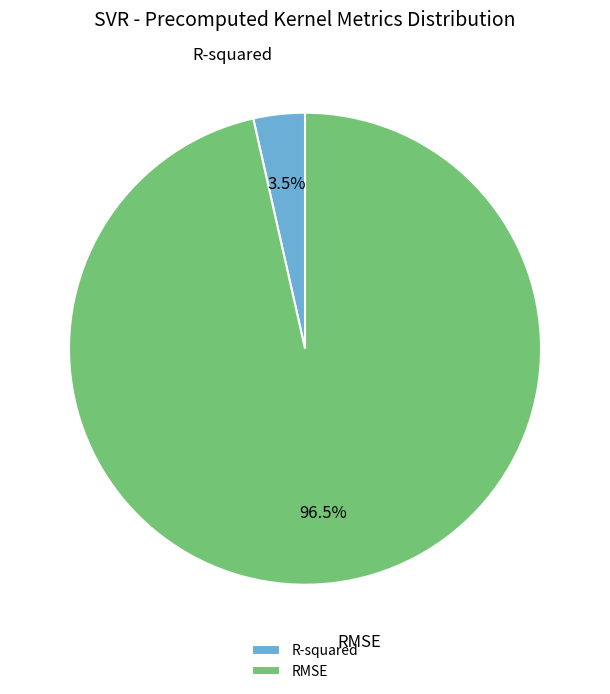

To the nearest percent, what is the combined percentage of RMSE and R-squared?

100%